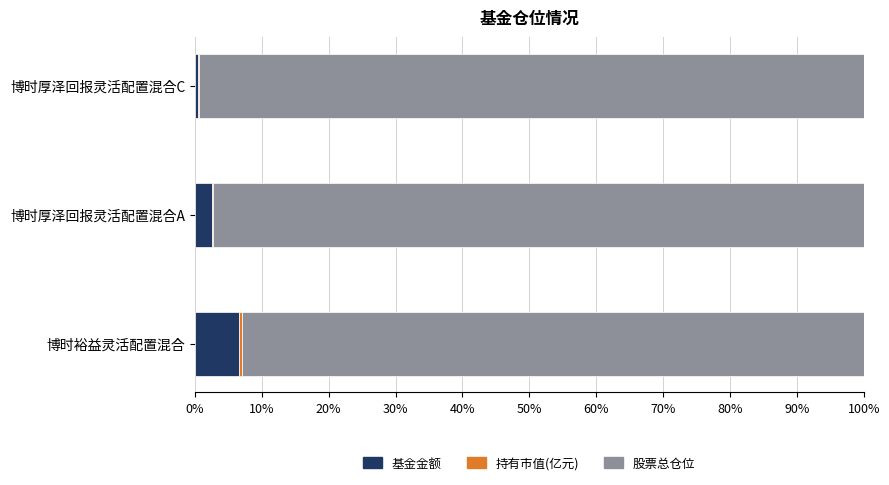

The value of 基金金额 at 博时厚泽回报灵活配置混合A is 2.5. True or false?

True